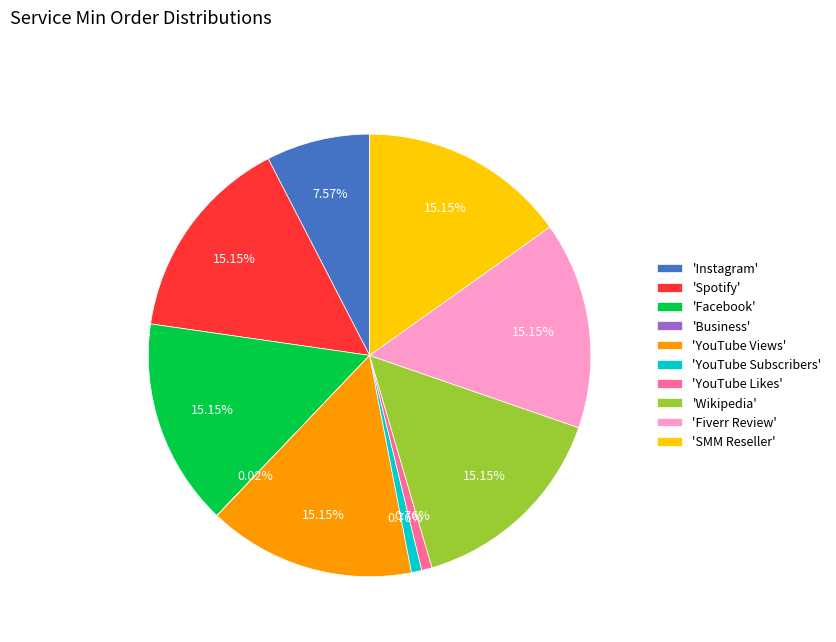

What is the ratio of the value at 'YouTube Likes' to the value at 'YouTube Subscribers'?

1.0